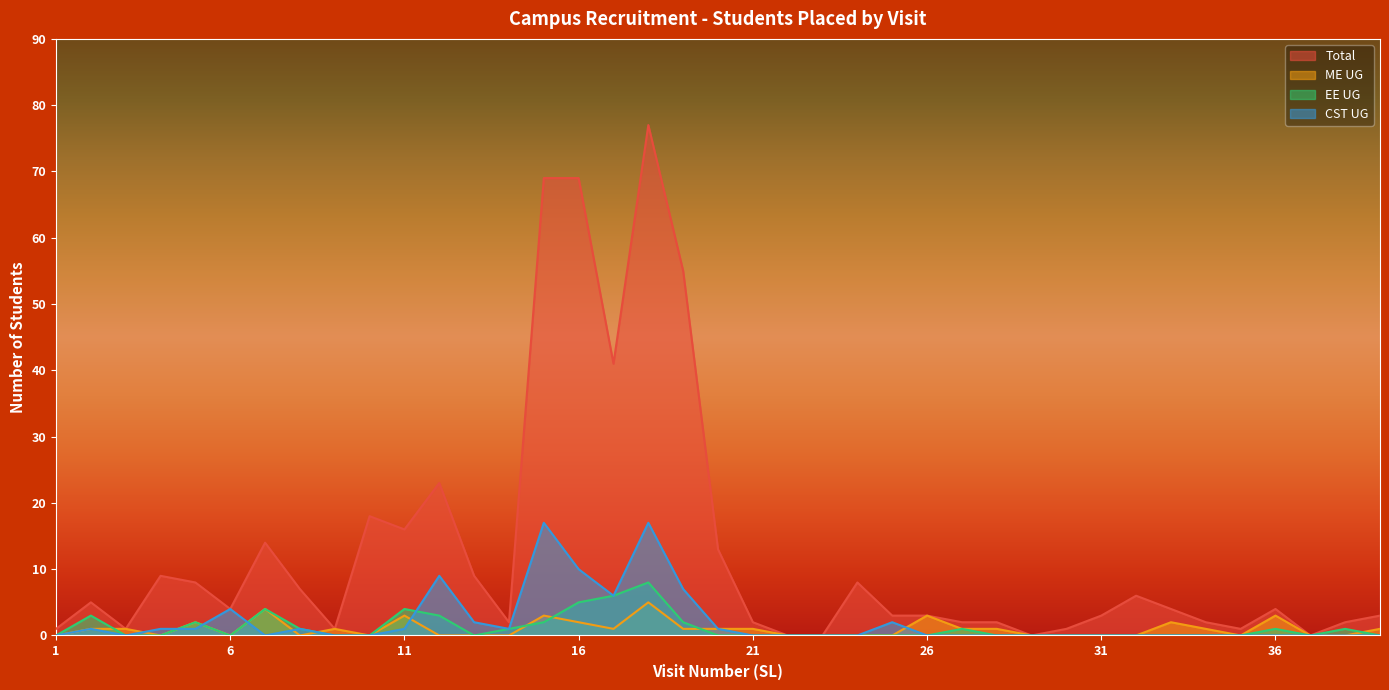

Reading right to left, list all the values displayed in this chart.

Total: 3	2	0	4	1	2	4	6	3	1	0	2	2	3	3	8	0	0	2	13	55	77	41	69	69	2	9	23	16	18	1	7	14	4	8	9	1	5	1
ME UG: 1	0	0	3	0	1	2	0	0	0	0	1	1	3	0	0	0	0	1	1	1	5	1	2	3	0	0	0	3	0	1	0	4	0	2	0	1	1	0
EE UG: 0	1	0	1	0	0	0	0	0	0	0	0	1	0	0	0	0	0	0	0	2	8	6	5	2	1	0	3	4	0	0	1	4	0	2	0	0	3	0
CST UG: 0	0	0	0	0	0	0	0	0	0	0	0	0	0	2	0	0	0	0	1	7	17	6	10	17	1	2	9	1	0	0	1	0	4	1	1	0	1	0